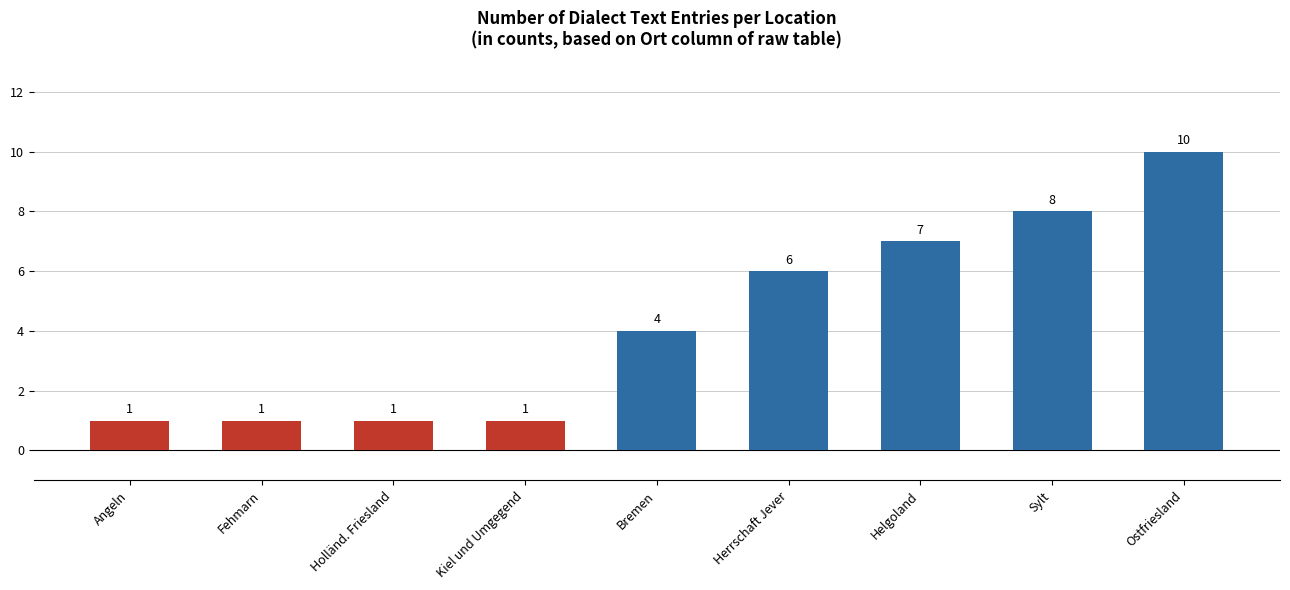

Approximately how many times larger is the value at Ostfriesland compared to Fehmarn?

10.0